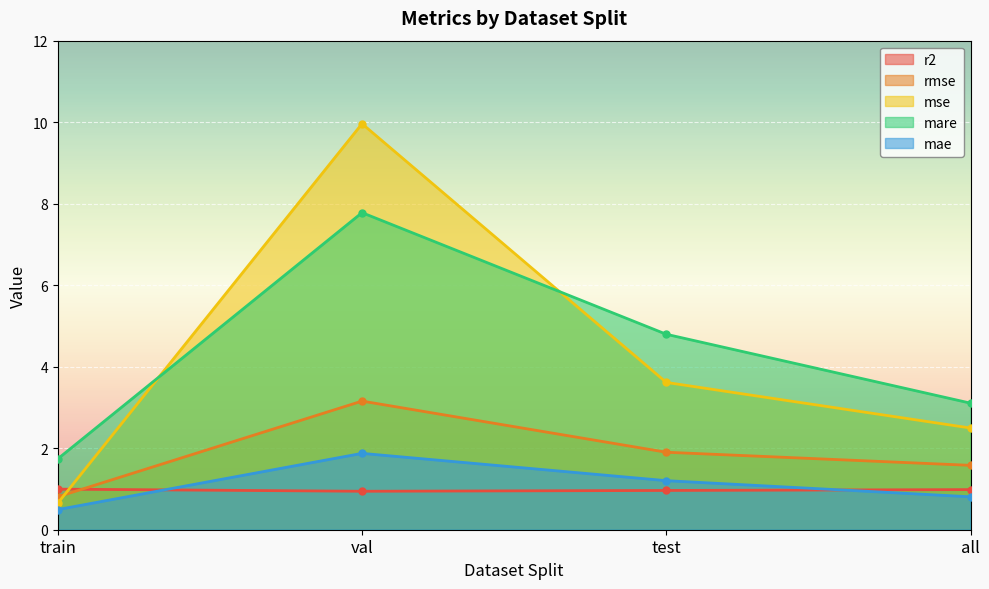

Which category has the lowest value in the mae series?

train